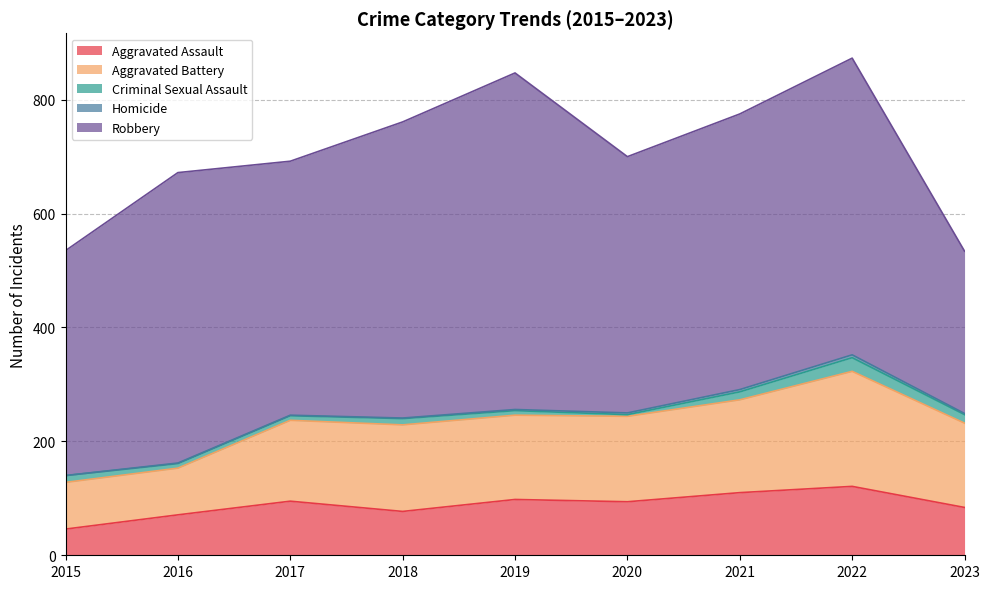

Does the chart display data point markers on the line(s)?

No